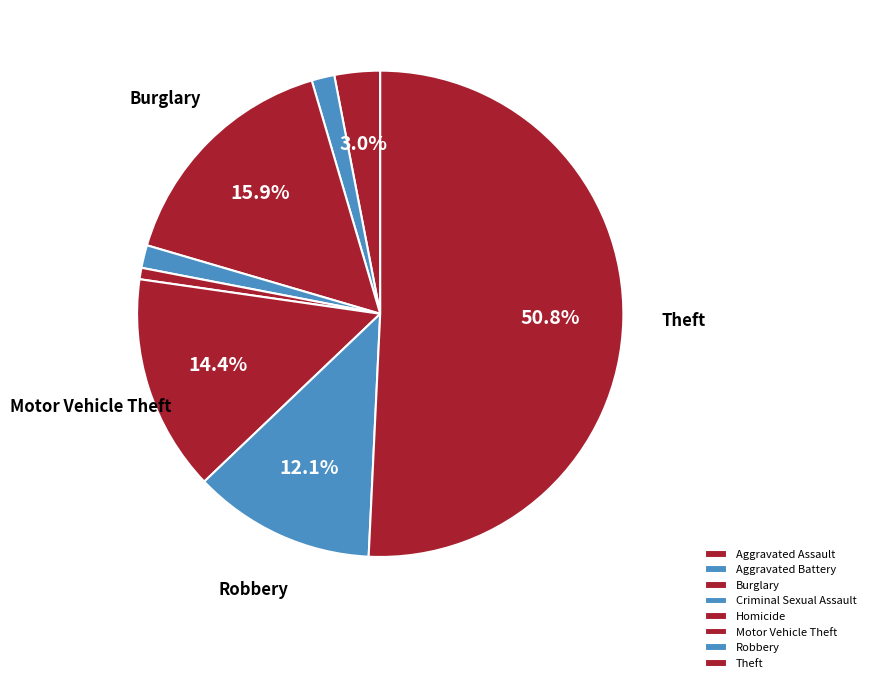

What is the ratio of the value at Motor Vehicle Theft to the value at Burglary?

0.9